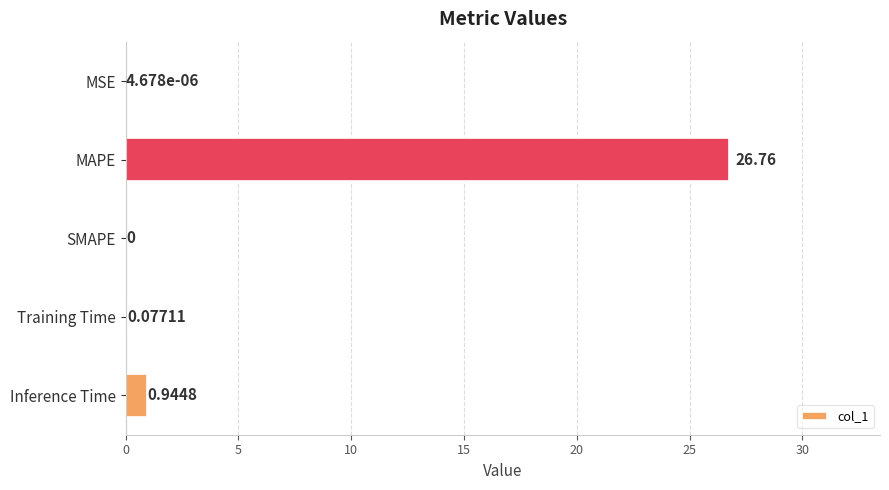

Which has a higher value, SMAPE or Training Time?

Training Time